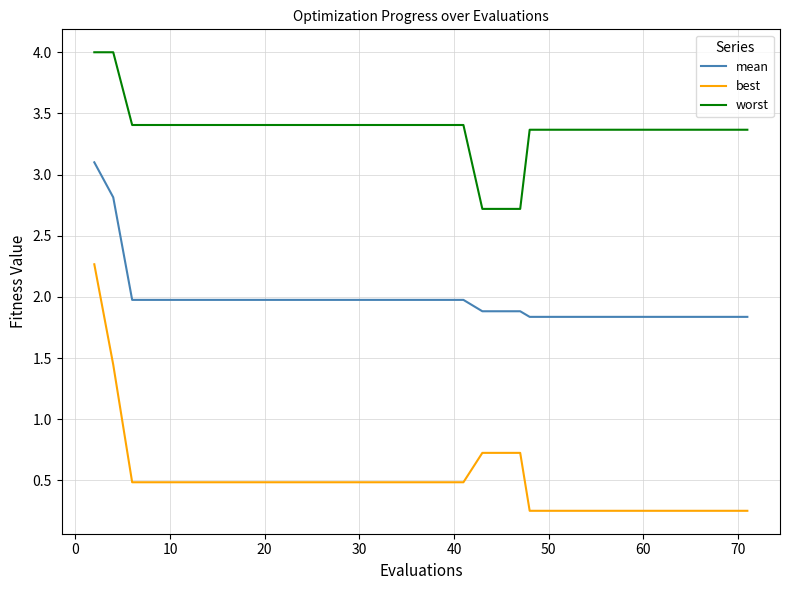

List the series in order of their peak value, lowest first.

best, mean, worst